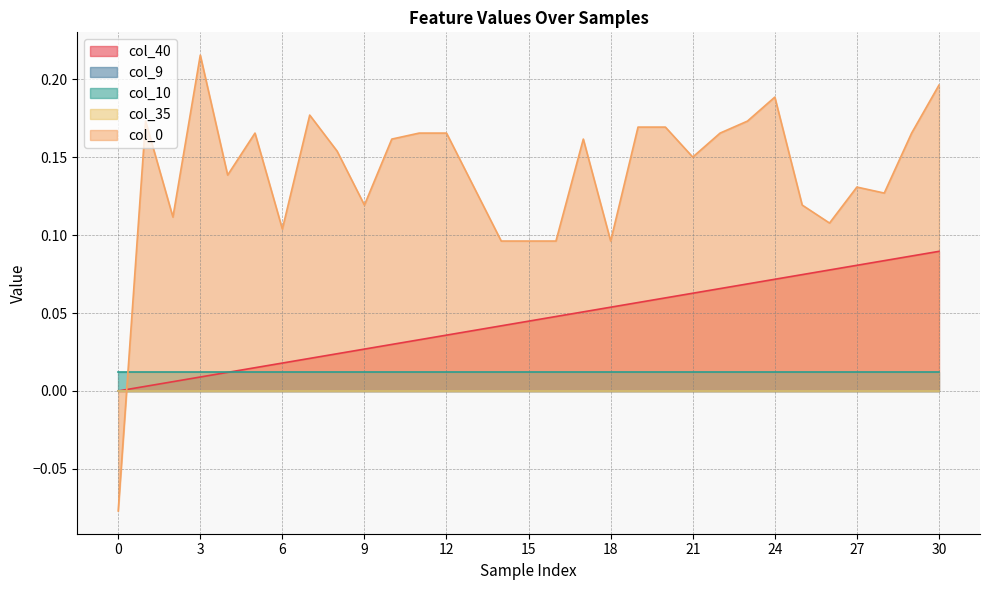

Which series changed the most between 0 and 17?

col_0